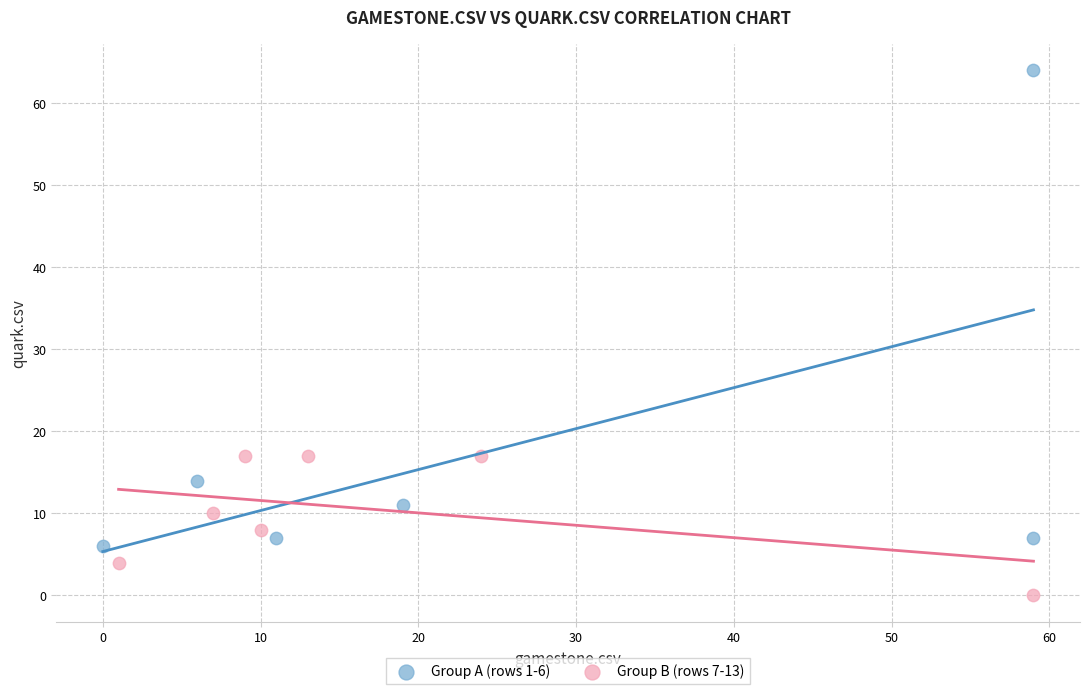

Which series contains the highest Y value?

Group A (rows 1-6)